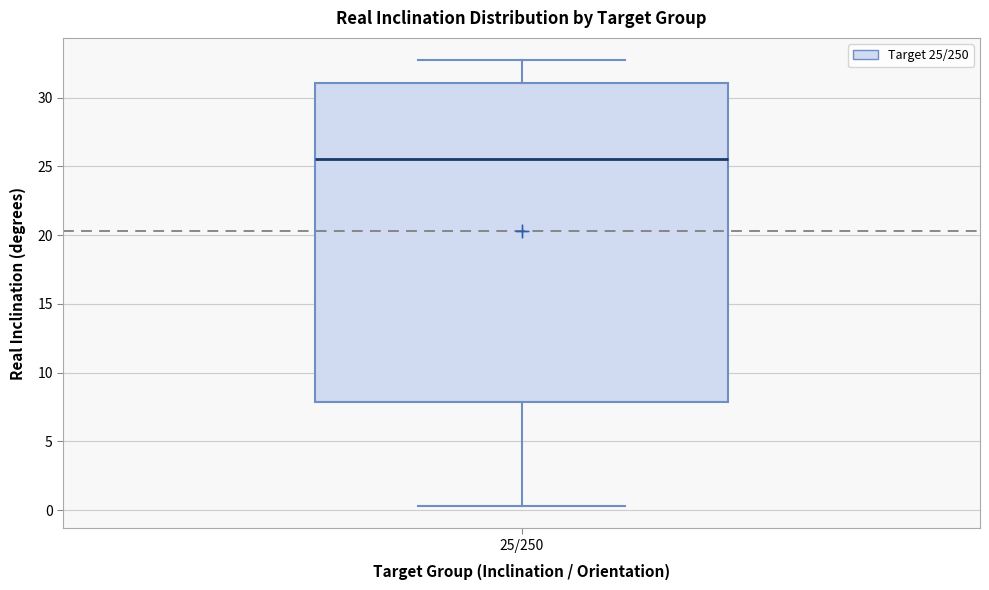

Transcribe this box plot: give where the median line is, the range the box spans, and where the two whiskers end, as read against the y-axis. The values are not printed on the chart, so give them approximately, as read against the axis.

median 25.5, box 8.0 to 31.0, whiskers 0.5 to 32.5